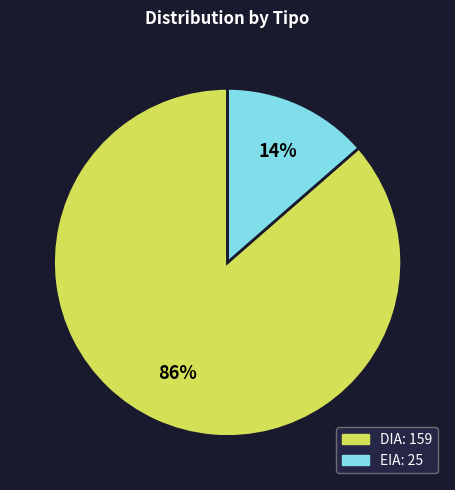

To the nearest percent, what is the combined percentage of EIA and DIA?

100%